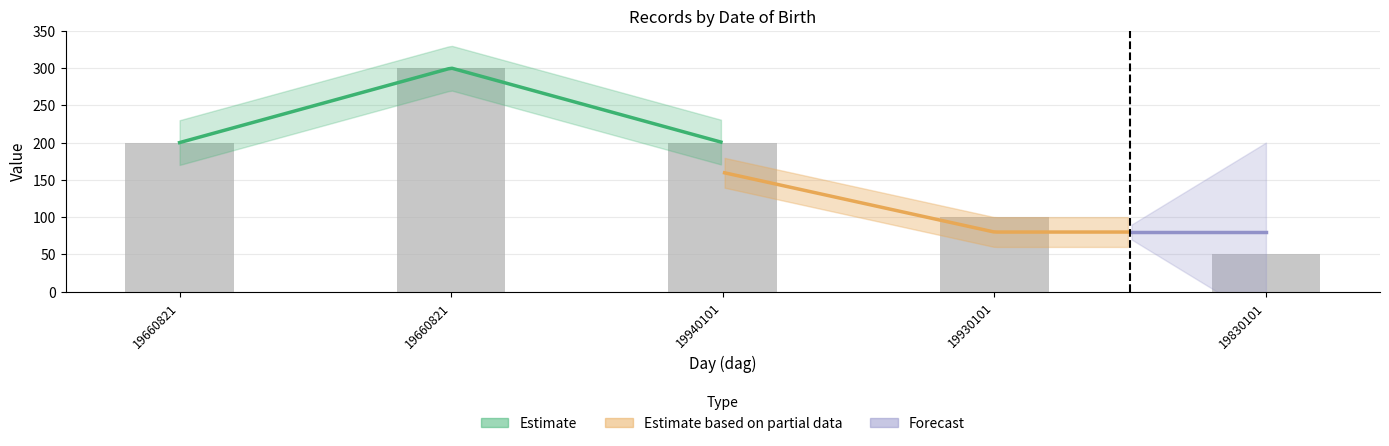

How many bars are there in total?

5